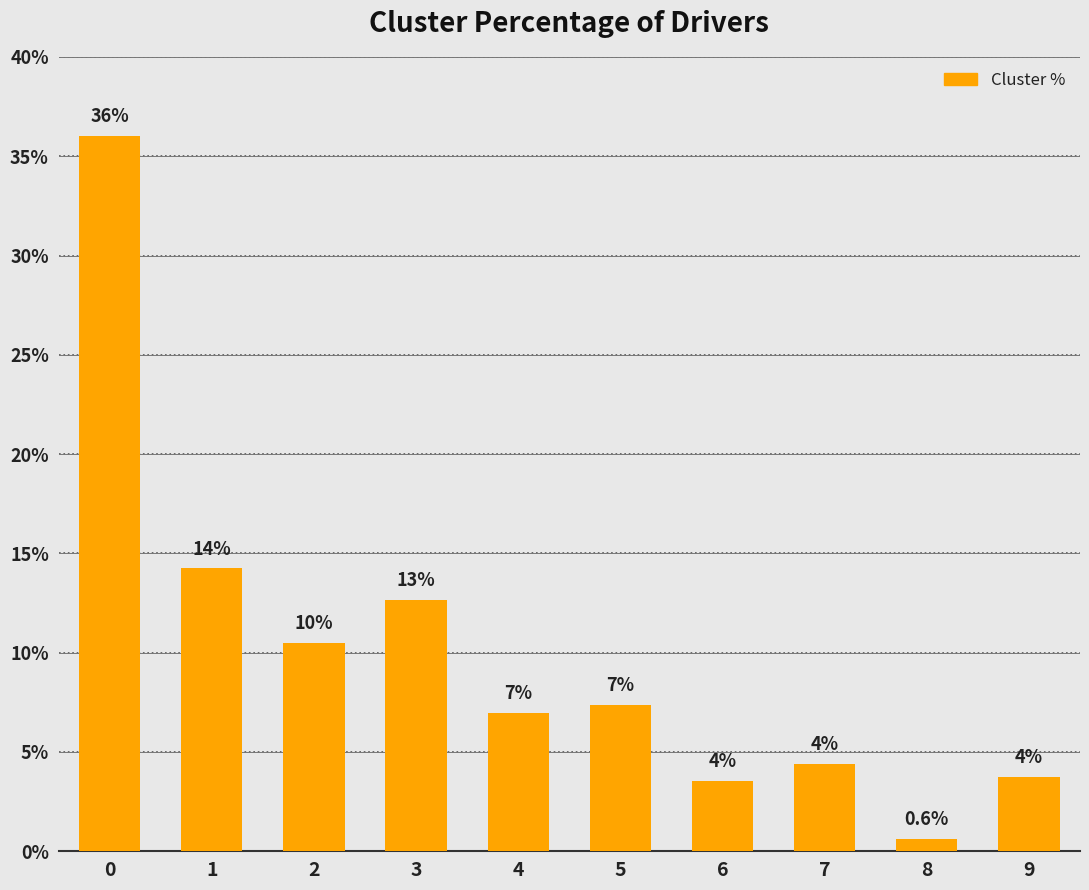

Are the bars horizontal?

No